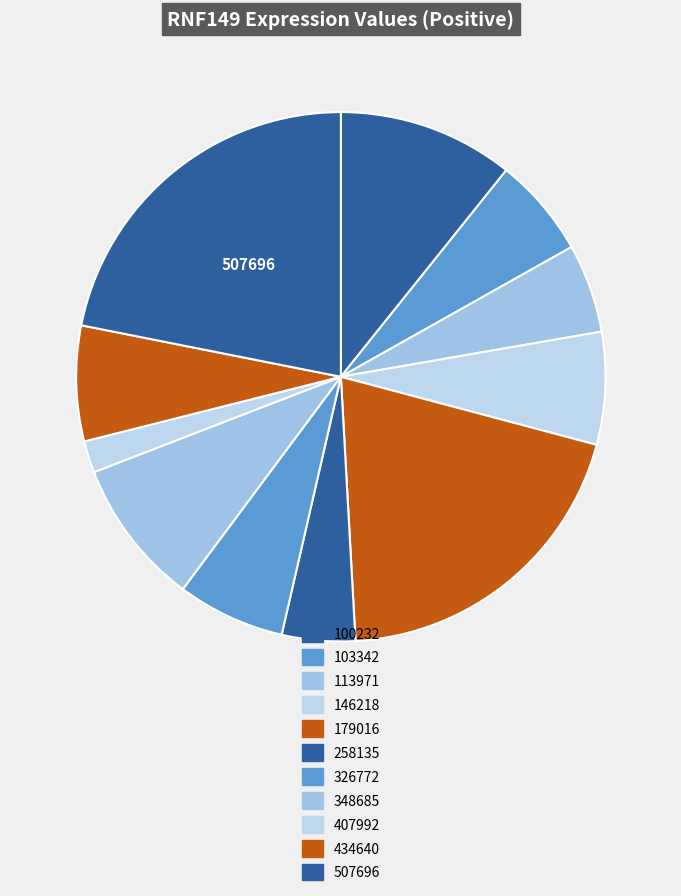

How many slices are in this pie chart?

11